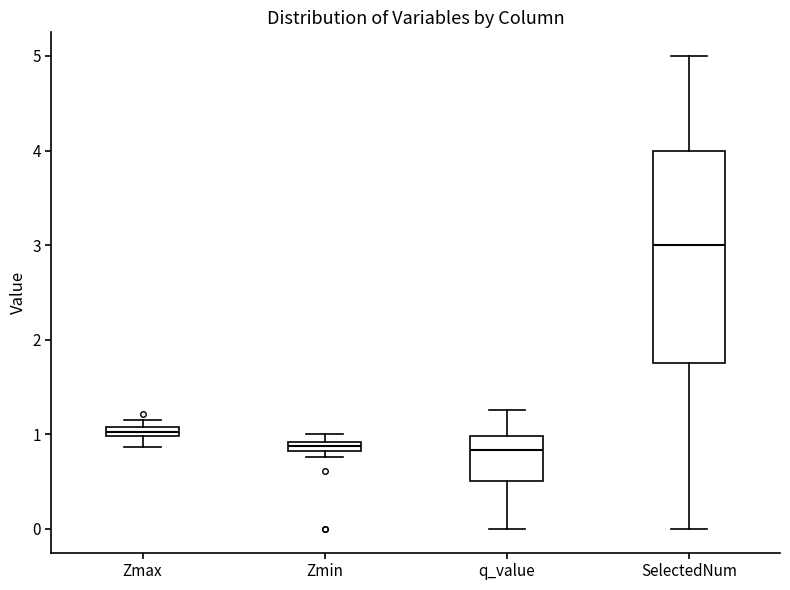

Comparing the boxes themselves (not the whiskers), which one is the tallest?

SelectedNum